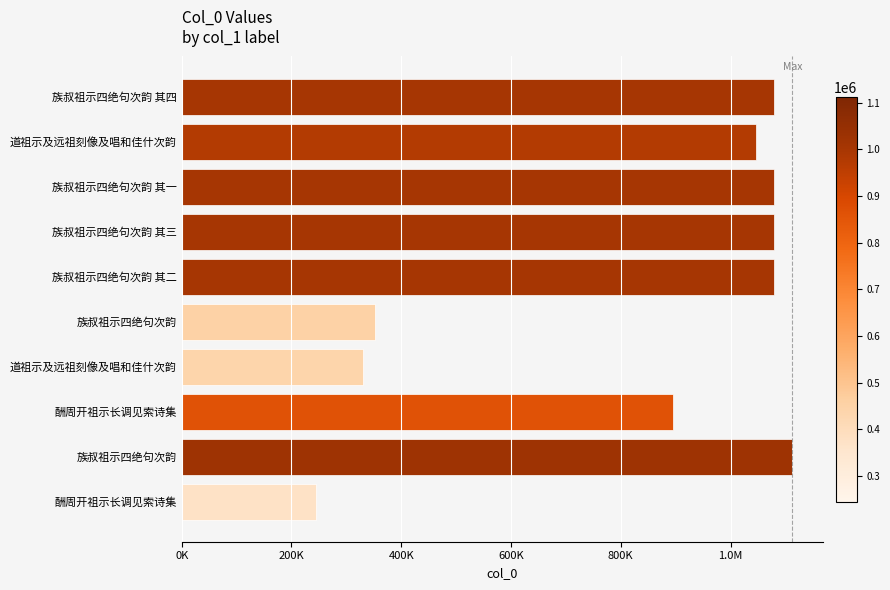

Does the chart contain any negative values?

No